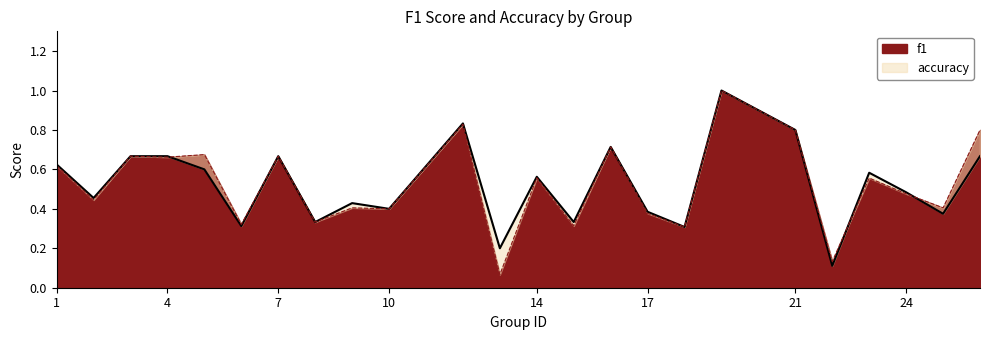

True or false: f1 has a value of 0.2 at 21.

False